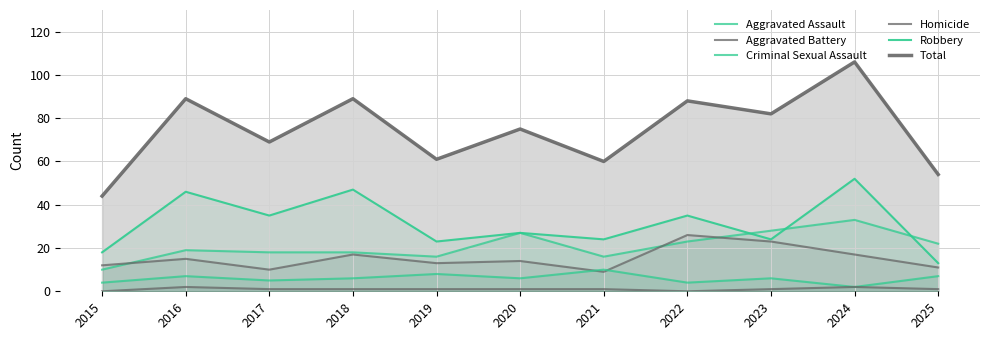

Reading right to left, what are all the values shown in this chart?

Aggravated Assault: 22	33	28	23	16	27	16	18	18	19	10
Aggravated Battery: 11	17	23	26	9	14	13	17	10	15	12
Criminal Sexual Assault: 7	2	6	4	10	6	8	6	5	7	4
Homicide: 1	2	1	0	1	1	1	1	1	2	0
Robbery: 13	52	24	35	24	27	23	47	35	46	18
Total: 54	106	82	88	60	75	61	89	69	89	44